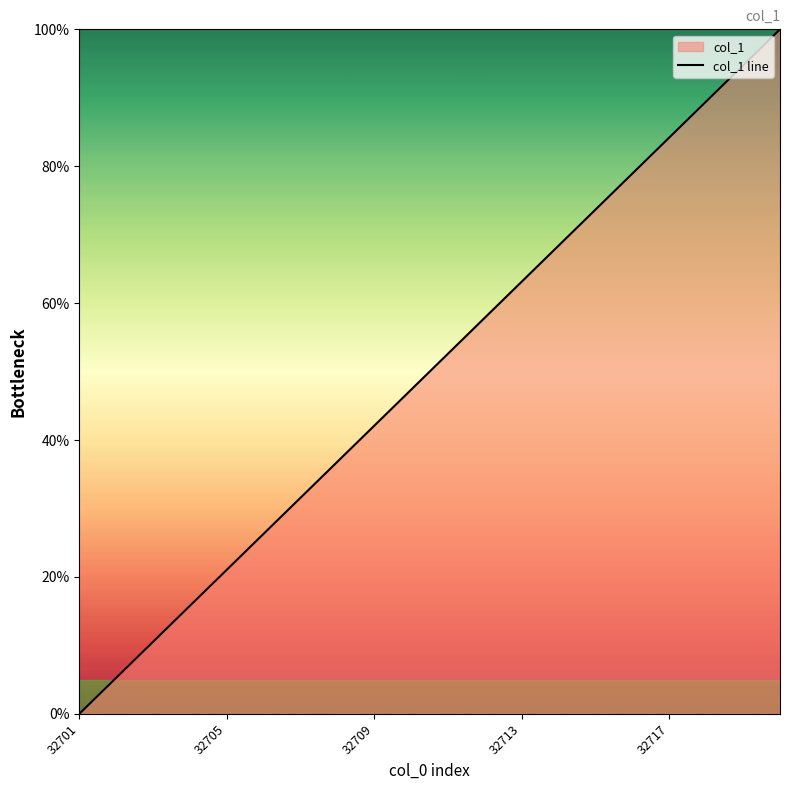

At which category does the chart reach its minimum across all series?

32701